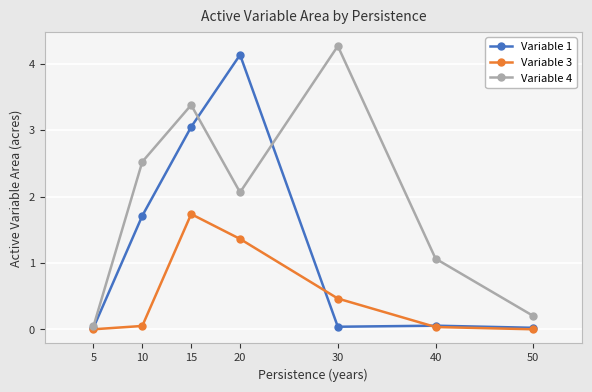

Which series ends up on top after the final intersection of Variable 4 and Variable 1?

Variable 4